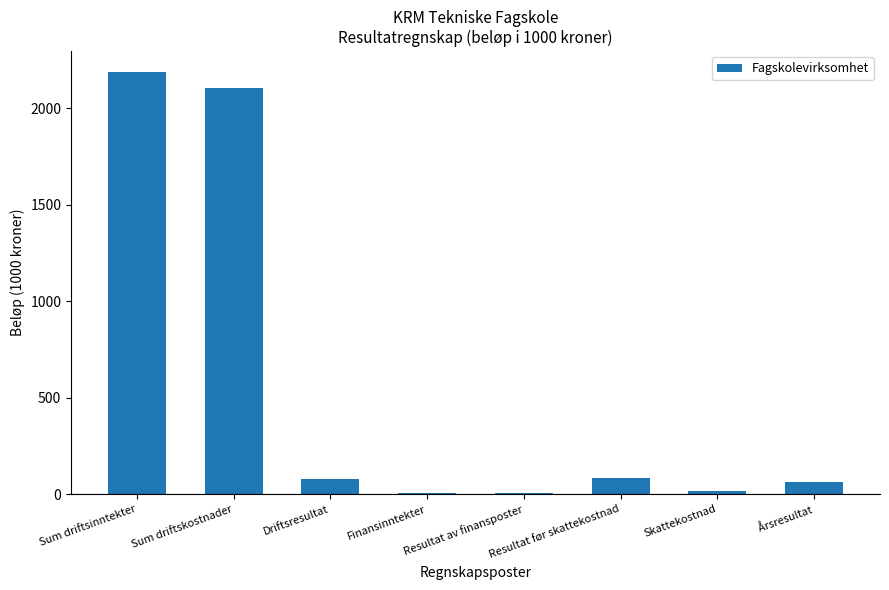

The chart shows a value of 674 at Sum driftskostnader. True or false?

False